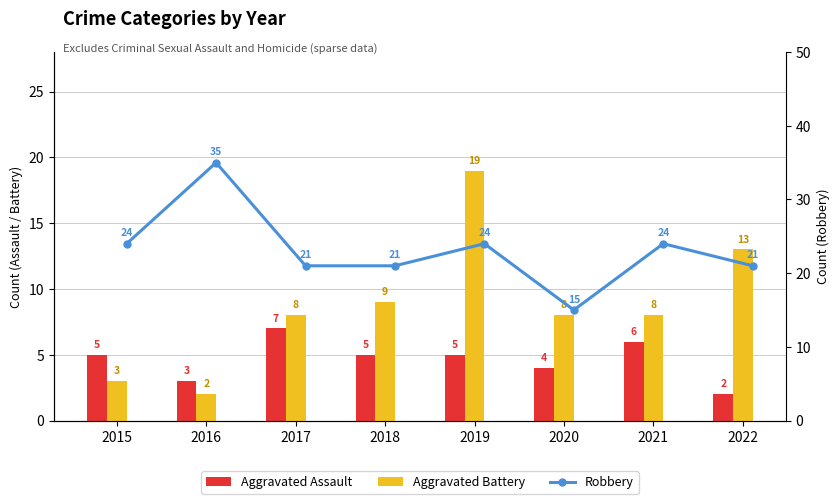

Which series has the largest range (max minus min)?

Robbery